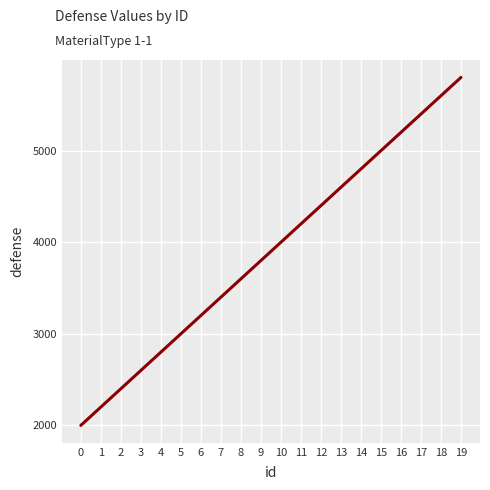

The chart shows a value of 1414 at 3. True or false?

False